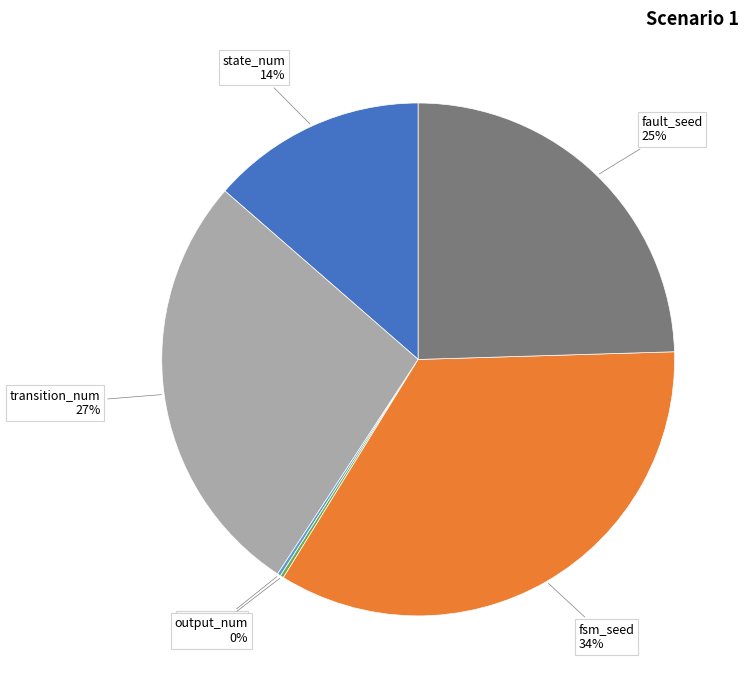

What percentage is the state_num slice, to the nearest percent?

14%